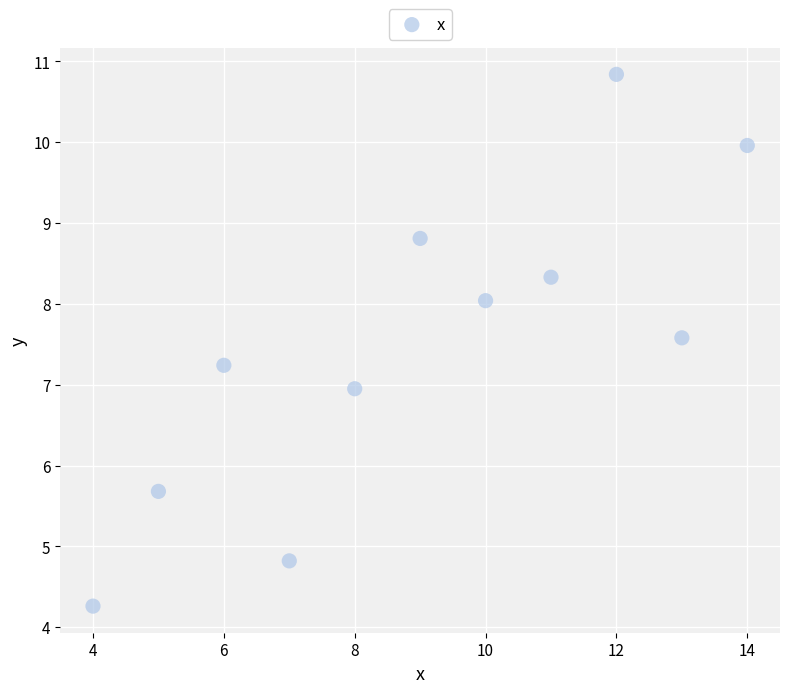

What is the average Y value?

7.5